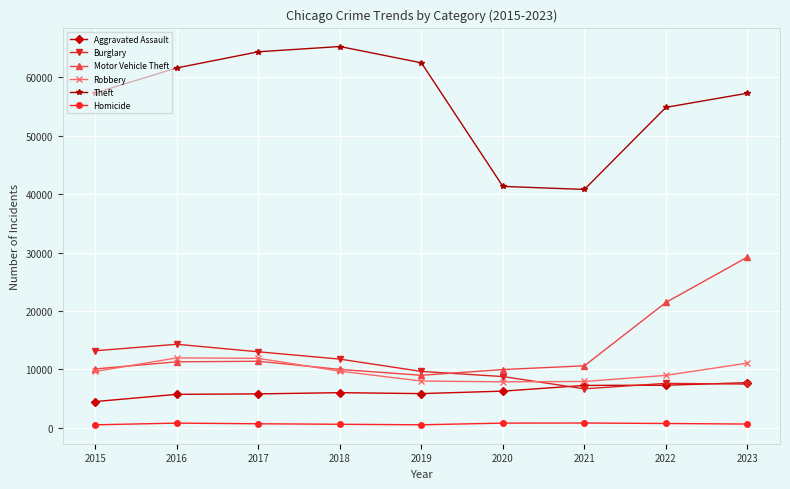

What are all the series names shown in the legend?

Aggravated Assault, Burglary, Motor Vehicle Theft, Robbery, Theft, Homicide